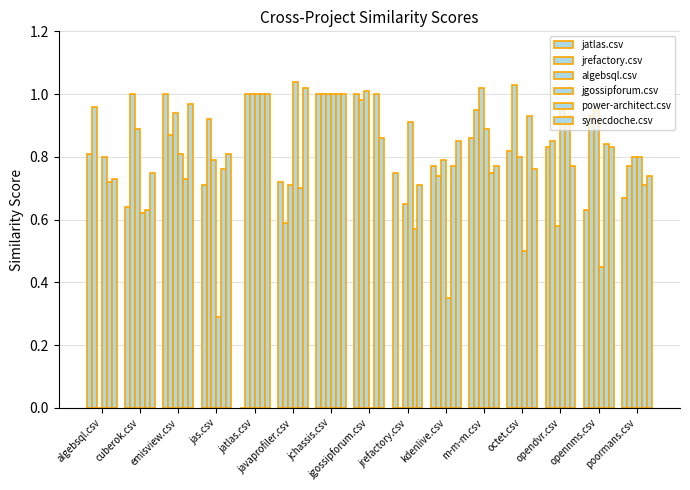

Count the number of data series in this chart.

6